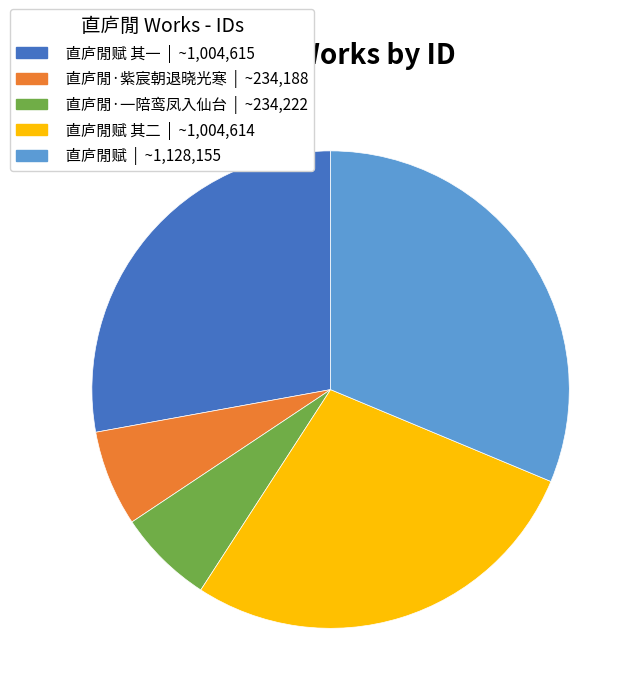

Is there a majority slice in this chart?

No